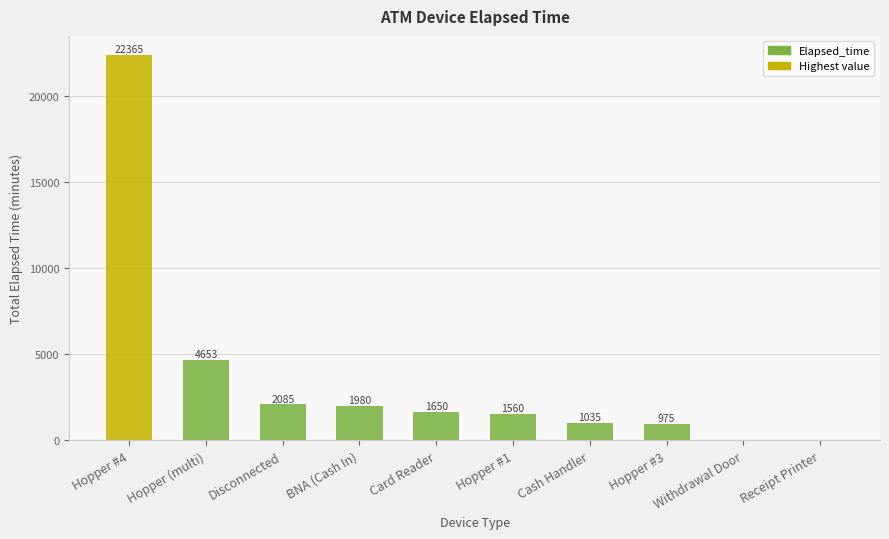

Where is the data nearest to the value 11182?

Hopper (multi)